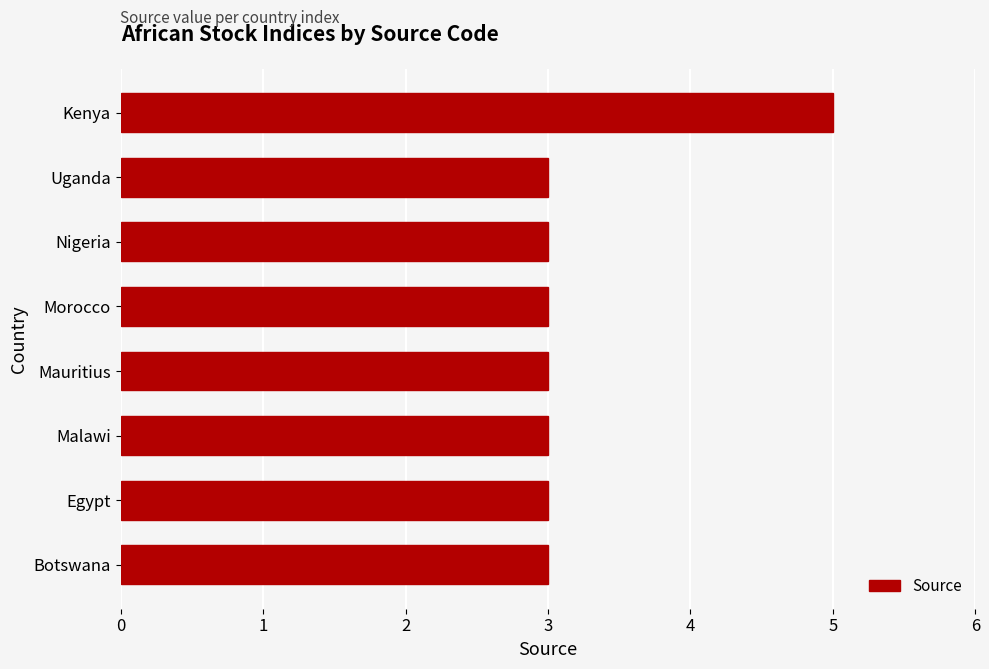

How many series are shown in this chart?

1